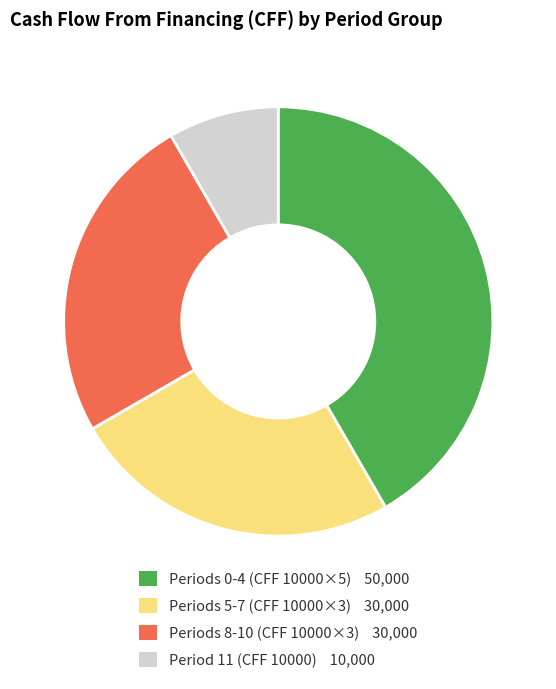

Is there a majority slice in this chart?

No